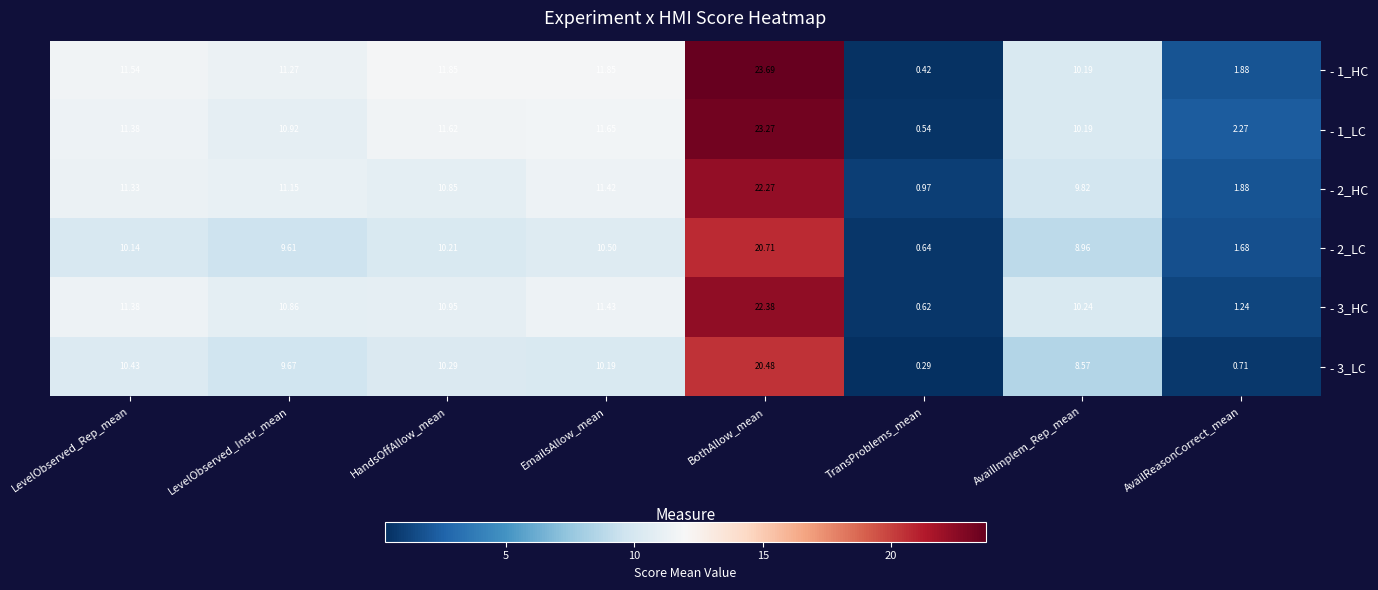

At which category is the sum across all series the highest?

BothAllow_mean